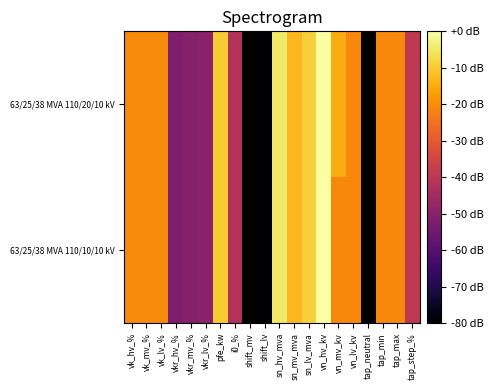

Reading left to right, extract all data points from this chart.

63/25/38 MVA 110/20/10 kV: vk_hv_%=-20.5	vk_mv_%=-20.5	vk_lv_%=-20.5	vkr_hv_%=-51.9	vkr_mv_%=-50.7	vkr_lv_%=-49.9	pfe_kw=-9.9	i0_%=-41.8	shift_mv=-120.0	shift_lv=-120.0	sn_hv_mva=-4.8	sn_mv_mva=-12.9	sn_lv_mva=-9.2	vn_hv_kv=0.0	vn_mv_kv=-14.8	vn_lv_kv=-20.8	tap_neutral=-120.0	tap_min=-20.8	tap_max=-20.8	tap_step_%=-39.2
63/25/38 MVA 110/10/10 kV: vk_hv_%=-20.5	vk_mv_%=-20.5	vk_lv_%=-20.5	vkr_hv_%=-51.9	vkr_mv_%=-50.7	vkr_lv_%=-49.9	pfe_kw=-9.9	i0_%=-41.8	shift_mv=-120.0	shift_lv=-120.0	sn_hv_mva=-4.8	sn_mv_mva=-12.9	sn_lv_mva=-9.2	vn_hv_kv=0.0	vn_mv_kv=-20.8	vn_lv_kv=-20.8	tap_neutral=-120.0	tap_min=-20.8	tap_max=-20.8	tap_step_%=-39.2